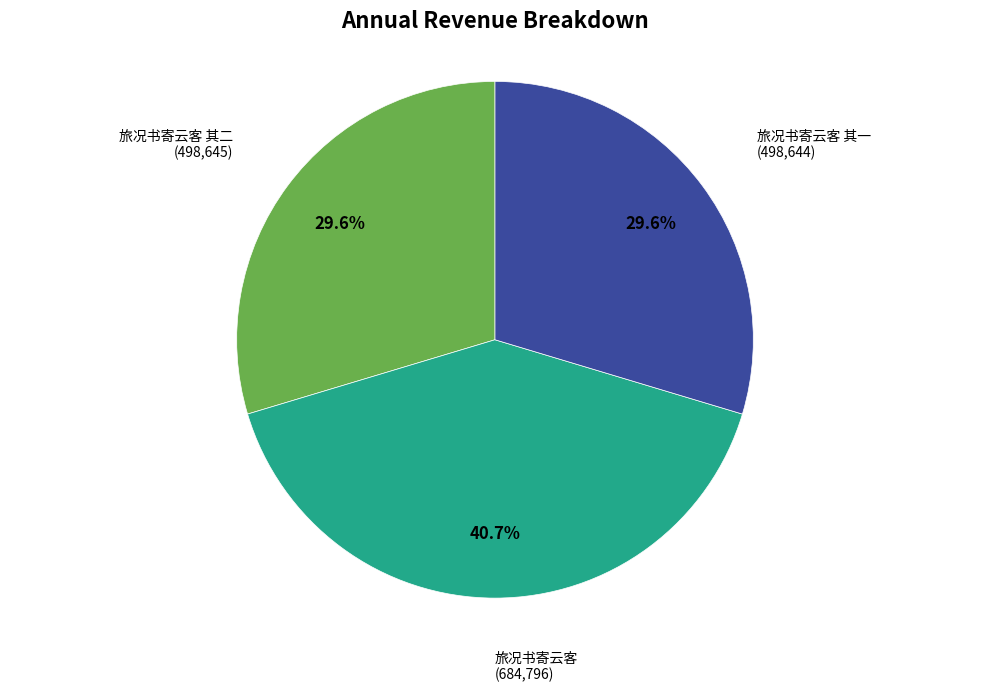

Which slice is the largest?

旅况书寄云客